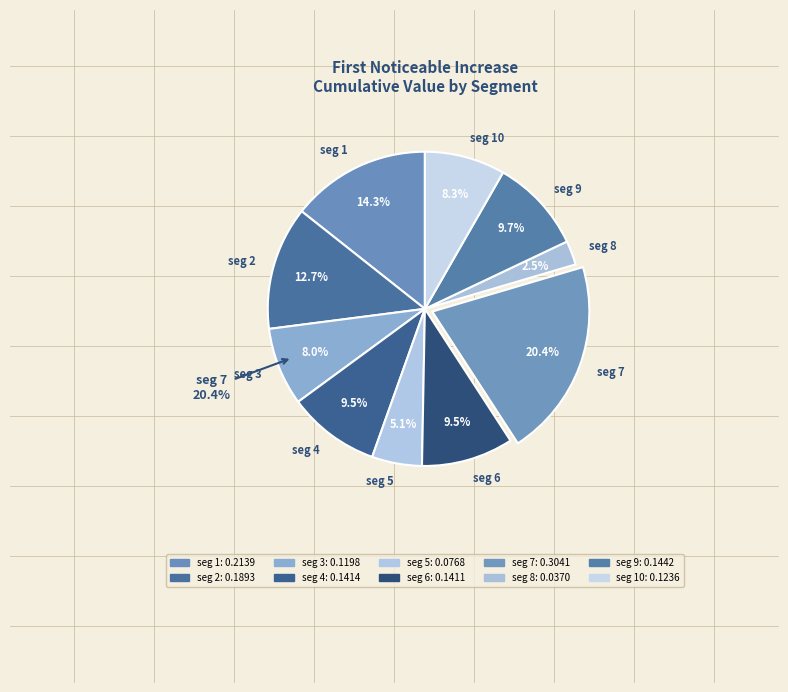

To the nearest percent, what portion does signal segment 10 represent?

8%